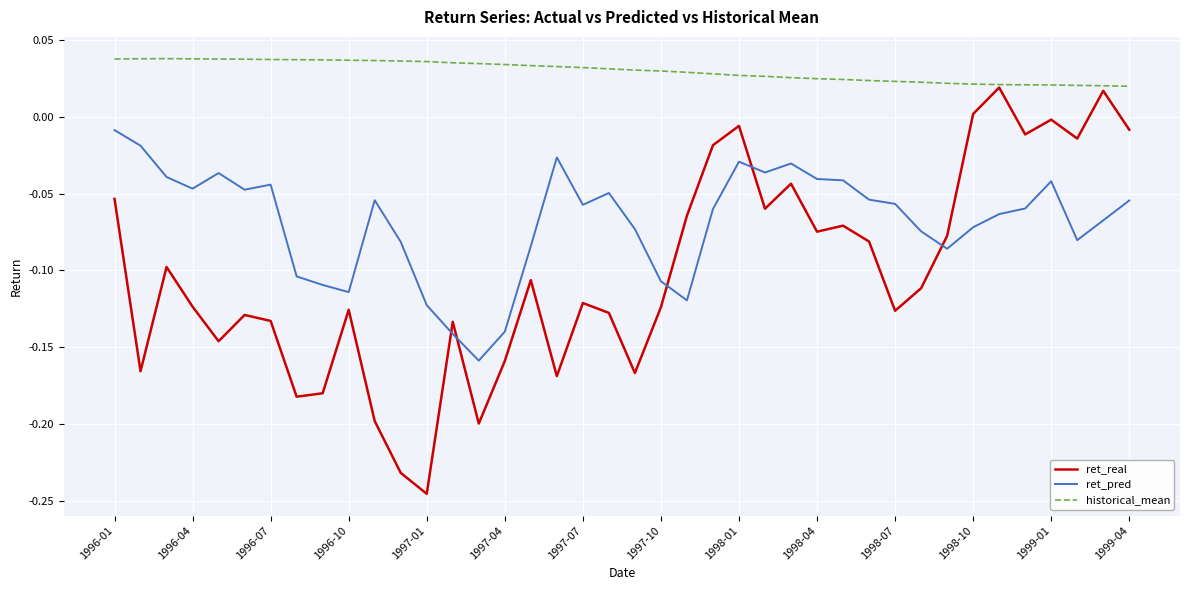

True or false: ret_pred and historical_mean cross at least once.

False